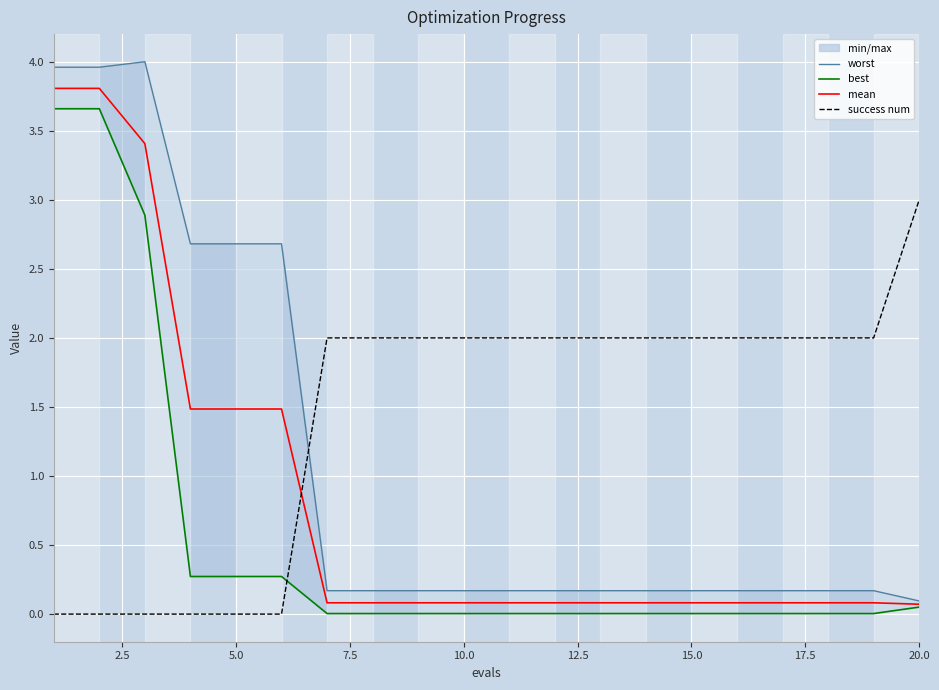

True or false: worst has more than 1 points higher than both neighbors.

False